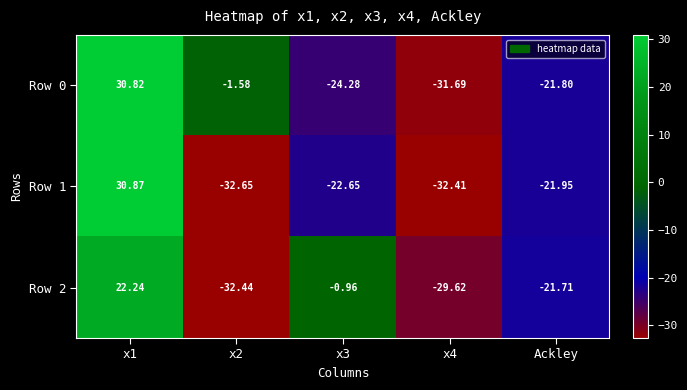

What is the spread (max minus min) of values at x4?

2.8